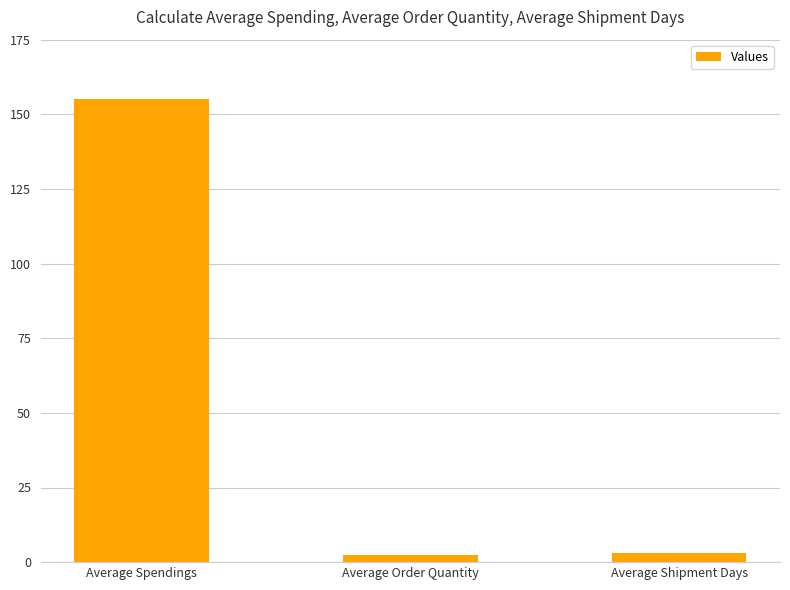

Is it true that the value at Average Spendings is 79.7?

False